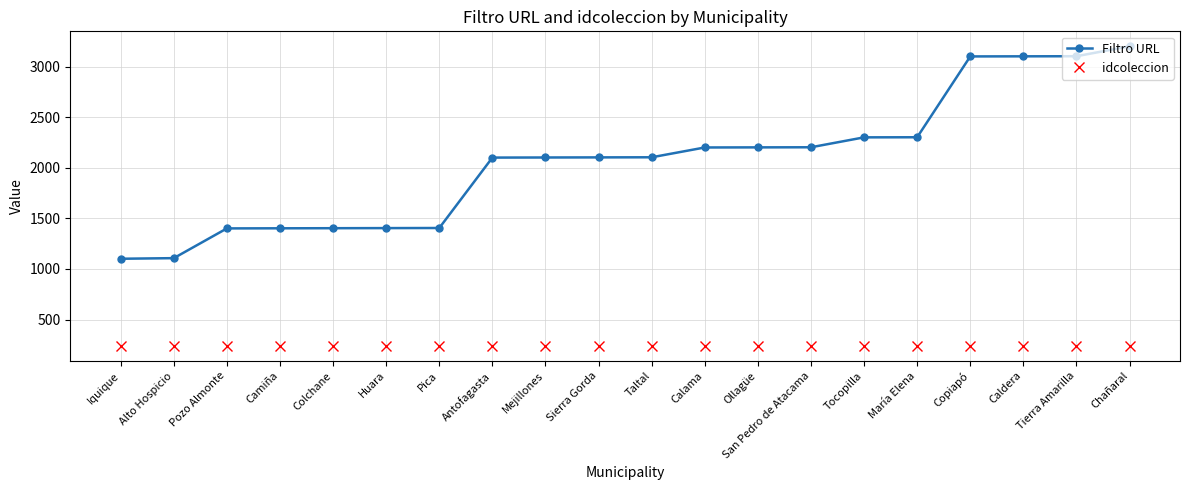

What is the smallest value displayed?

240